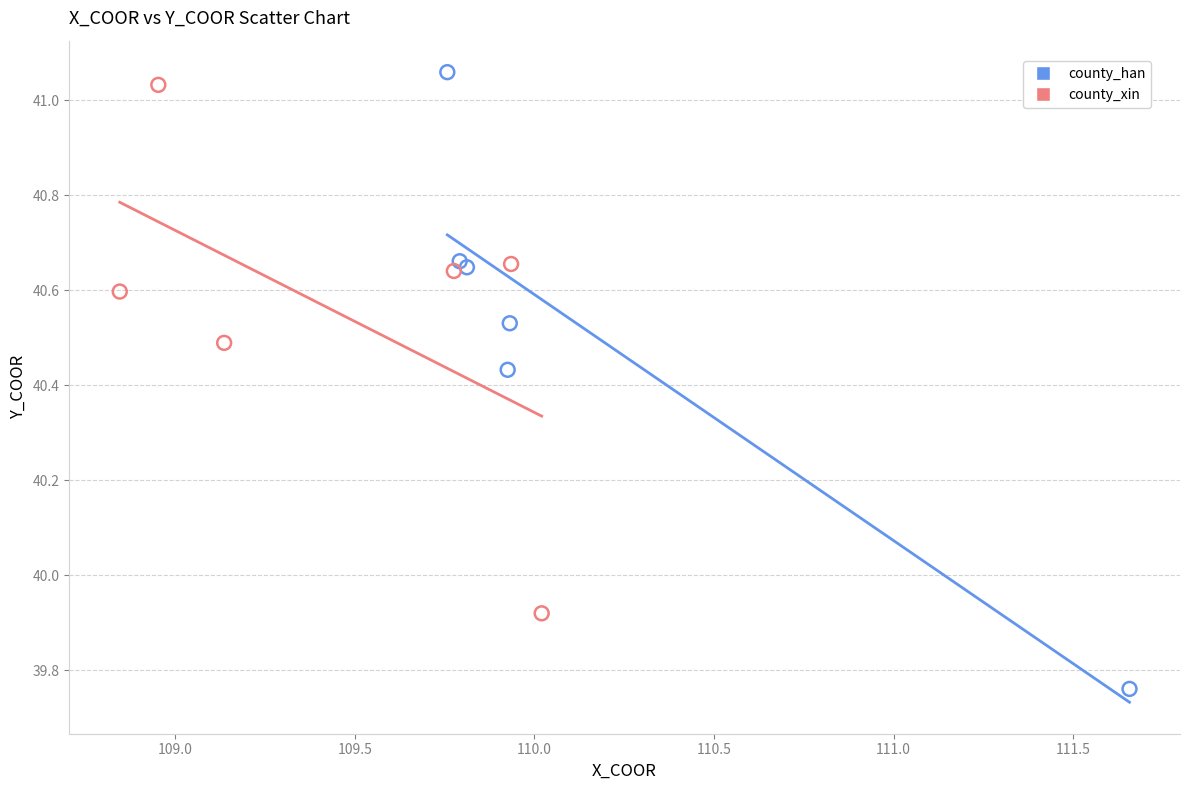

Which series reaches the minimum Y coordinate?

county_han